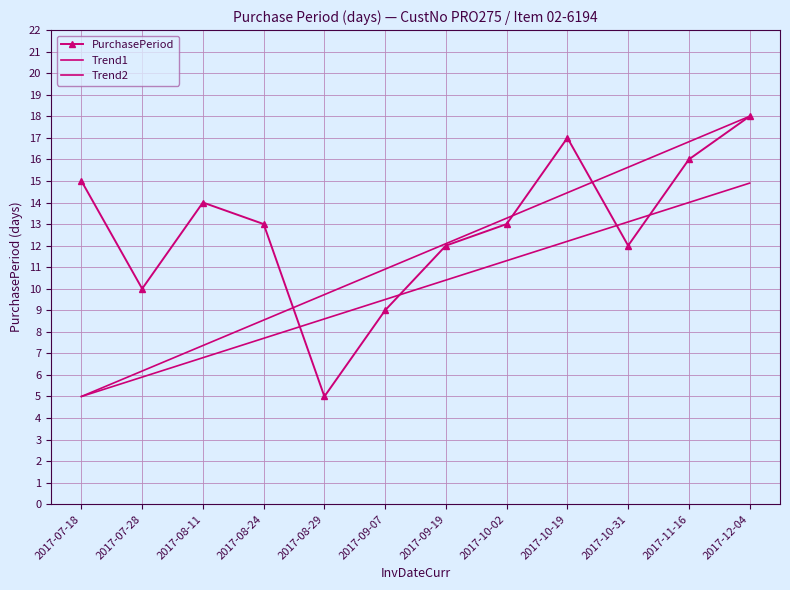

Is the value of Trend2 at 2017-09-07 greater than the value of PurchasePeriod at 2017-08-29?

Yes